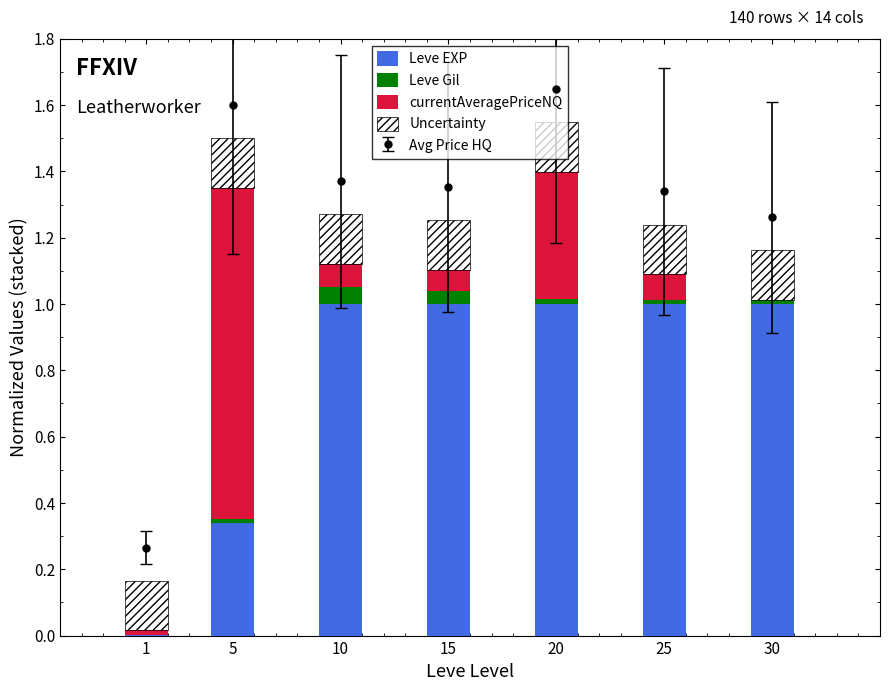

List the labels in order of Uncertainty value, largest first.

1, 5, 10, 15, 20, 25, 30